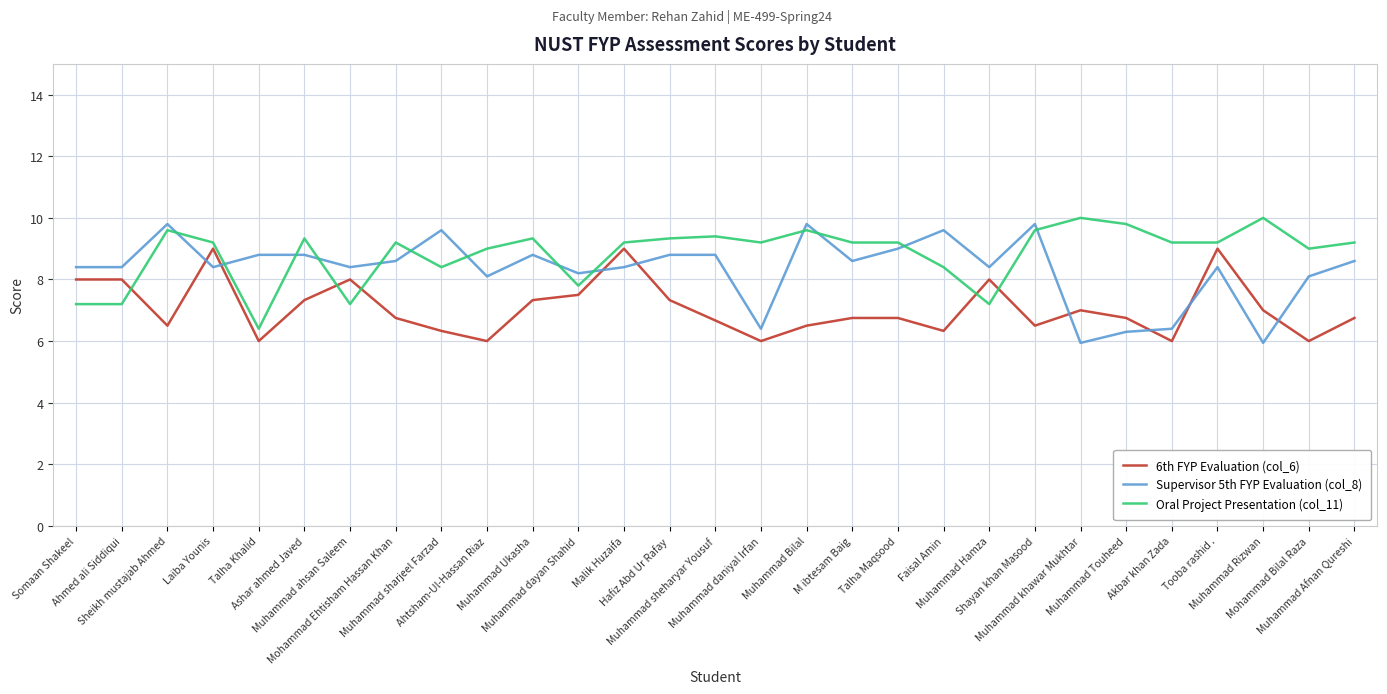

What is the lowest value of the Oral Project Presentation (col_11) series?

6.4